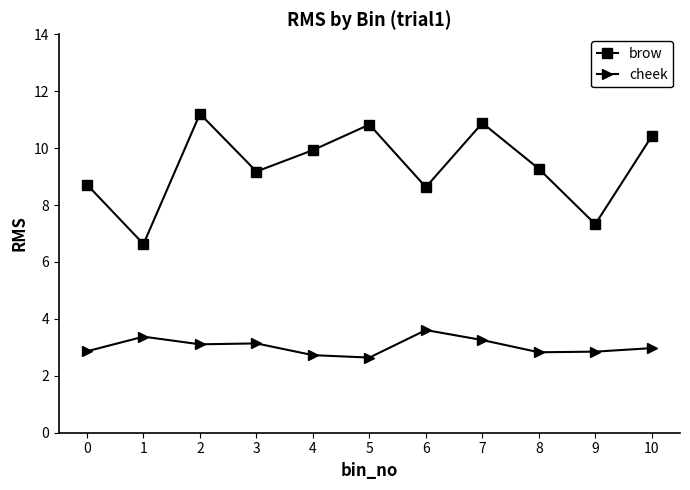

Read the brow value at 4.

9.9